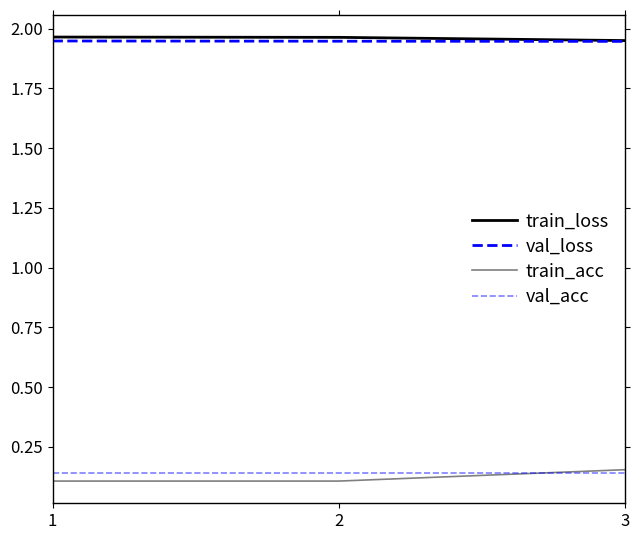

Does the chart have visible grid lines?

No